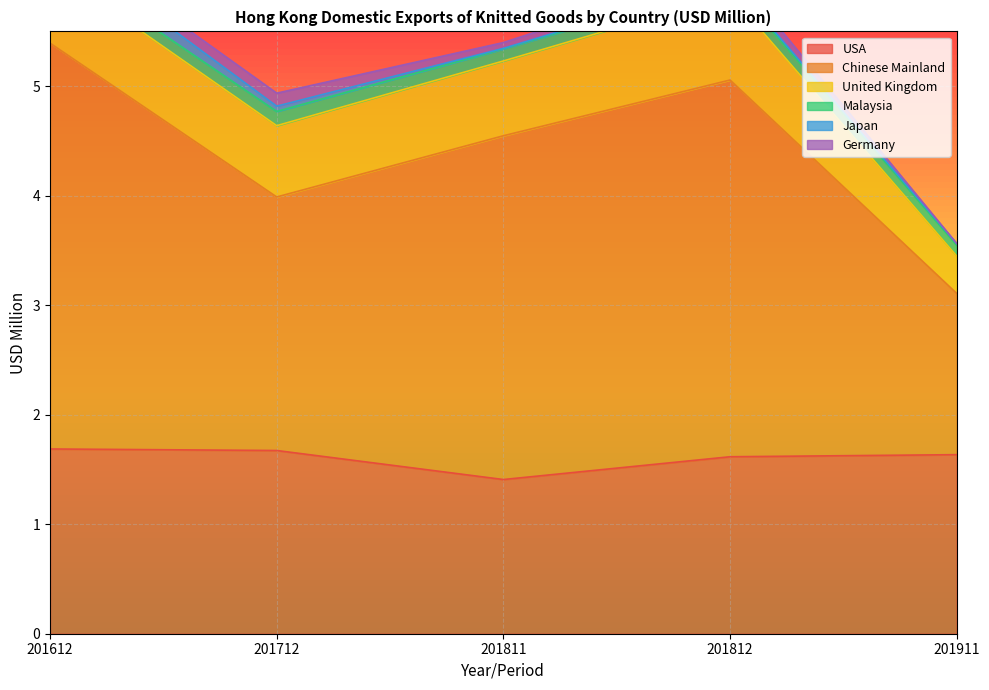

Reading right to left, transcribe all the data shown in this chart.

USA: 201911=1.6	201812=1.6	201811=1.4	201712=1.7	201612=1.7
Chinese Mainland: 201911=1.5	201812=3.4	201811=3.1	201712=2.3	201612=3.7
United Kingdom: 201911=0.3	201812=0.8	201811=0.7	201712=0.7	201612=0.7
Malaysia: 201911=0.1	201812=0.1	201811=0.1	201712=0.1	201612=0.1
Japan: 201911=0.0	201812=0.0	201811=0.0	201712=0.0	201612=0.2
Germany: 201911=0.0	201812=0.1	201811=0.1	201712=0.1	201612=0.1